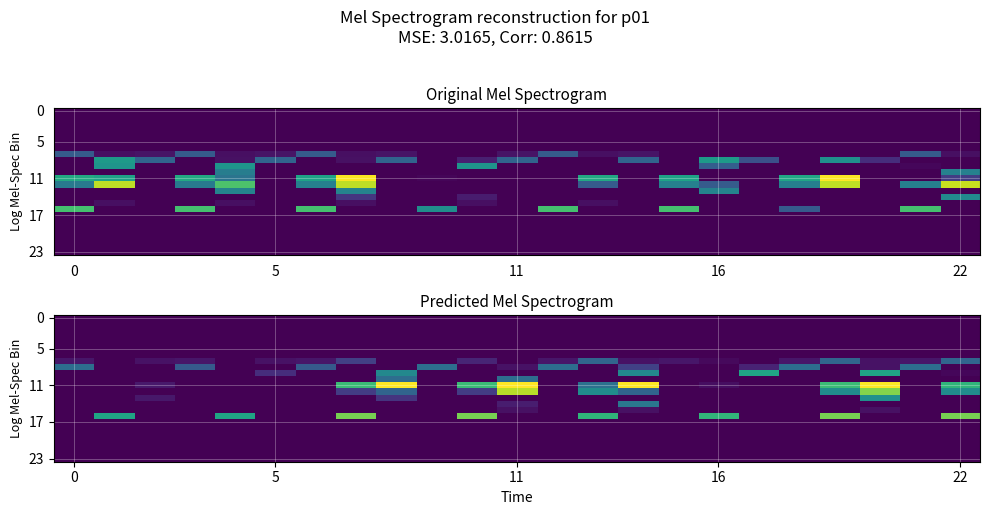

Which series has the largest total across all categories?

11